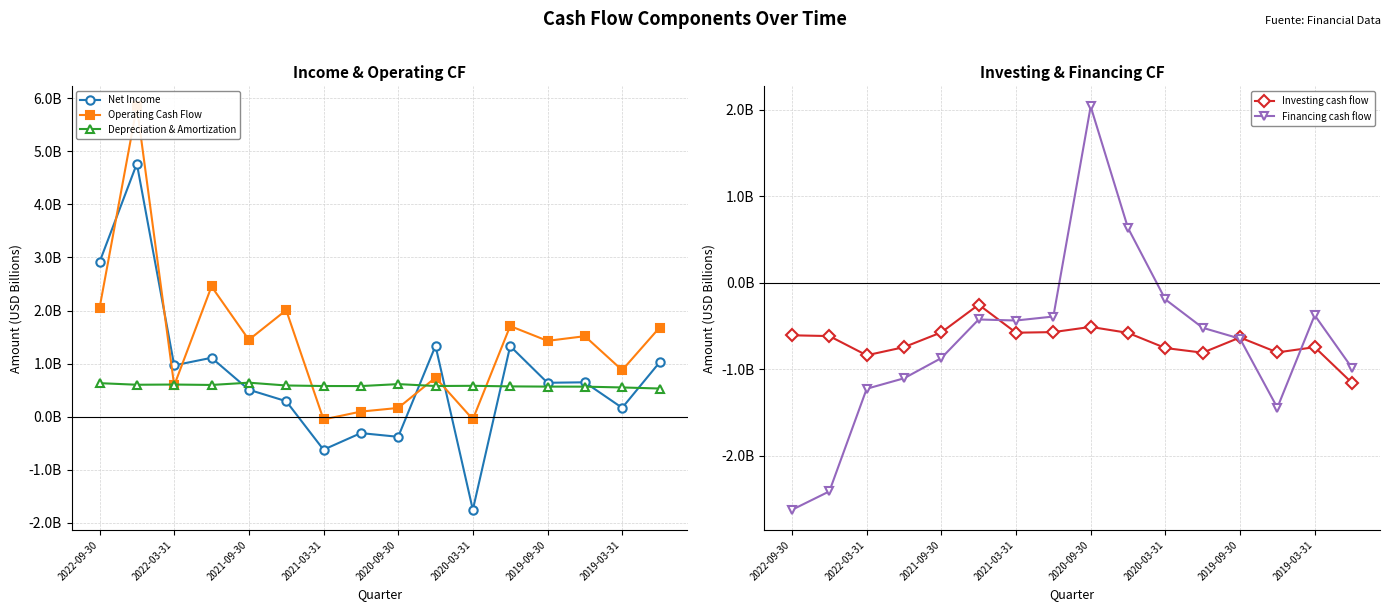

How many intersections are there between Net Income and Investing cash flow?

4